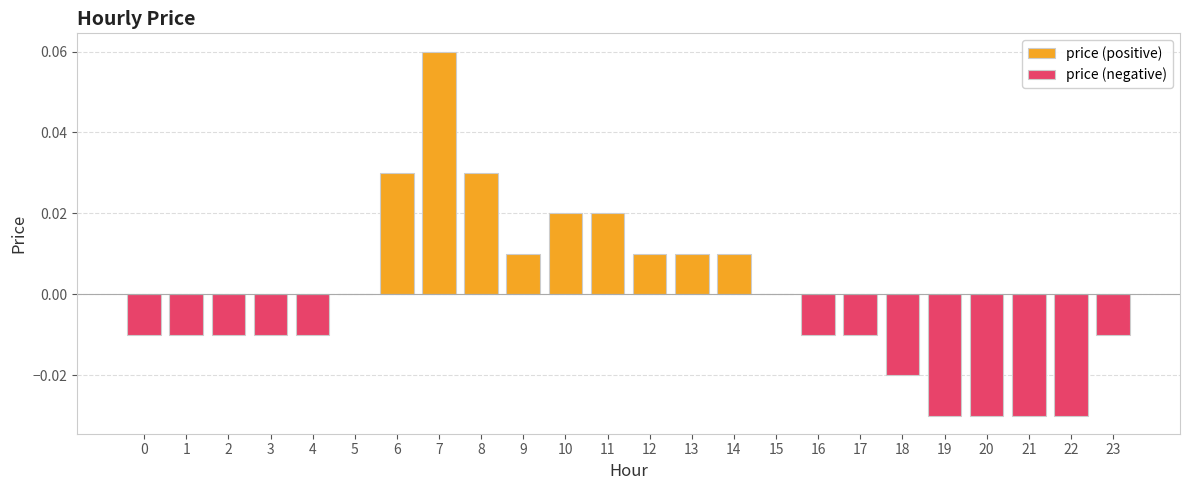

Is it true that the value at 19 is -0.0?

False